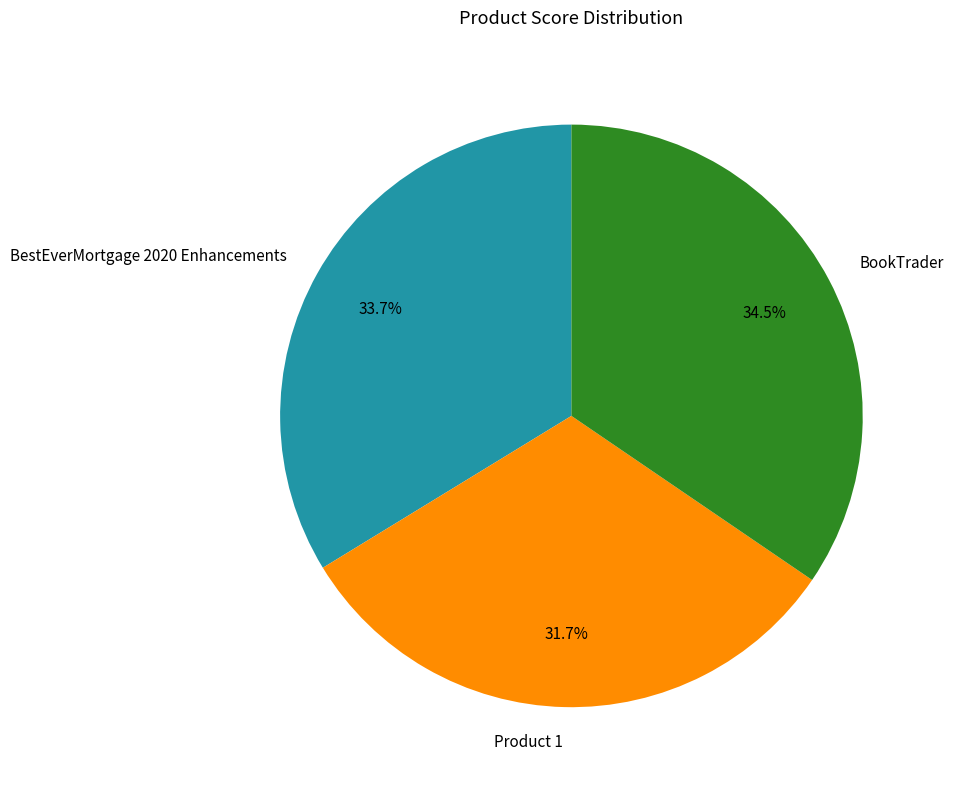

What is the largest slice in the pie chart?

BookTrader